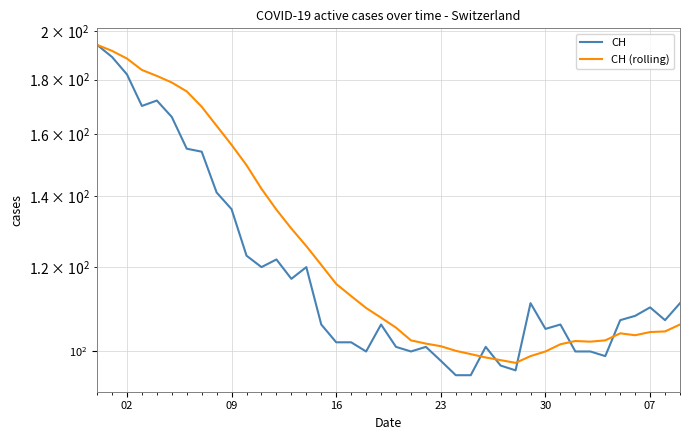

What is the value of the CH (rolling) point at the 7th from the left?

175.4